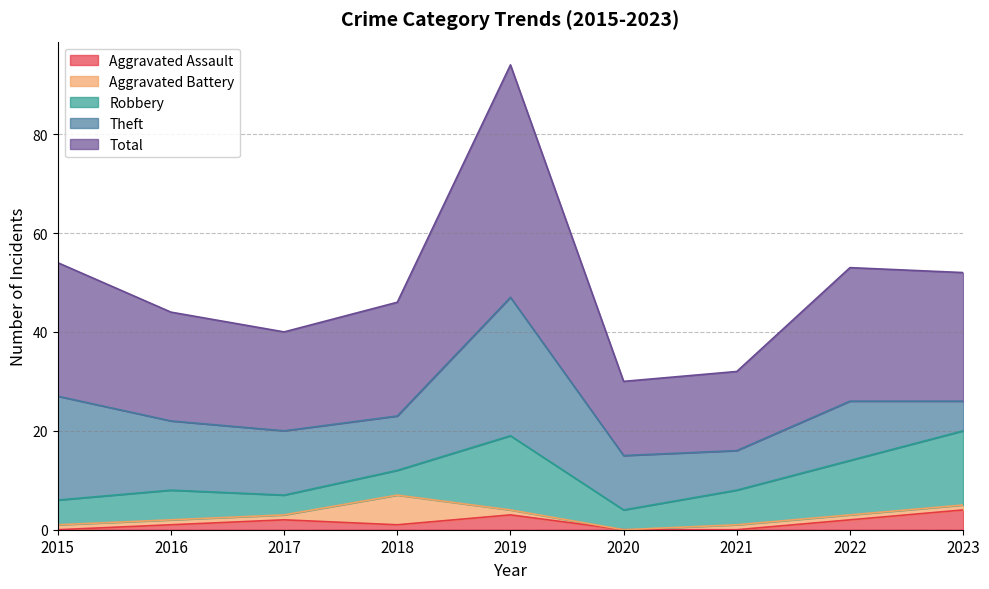

Reading right to left, what are all the values shown in this chart?

Aggravated Assault: 4	2	0	0	3	1	2	1	0
Aggravated Battery: 1	1	1	0	1	6	1	1	1
Robbery: 15	11	7	4	15	5	4	6	5
Theft: 6	12	8	11	28	11	13	14	21
Total: 26	27	16	15	47	23	20	22	27